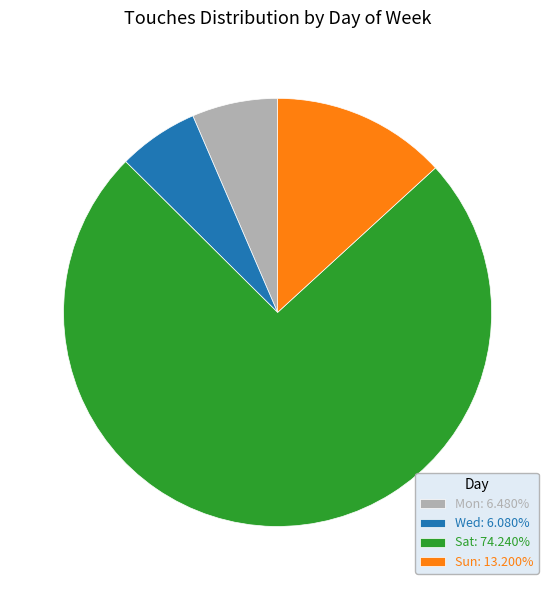

Is there any slice that represents more than half of the pie?

Yes